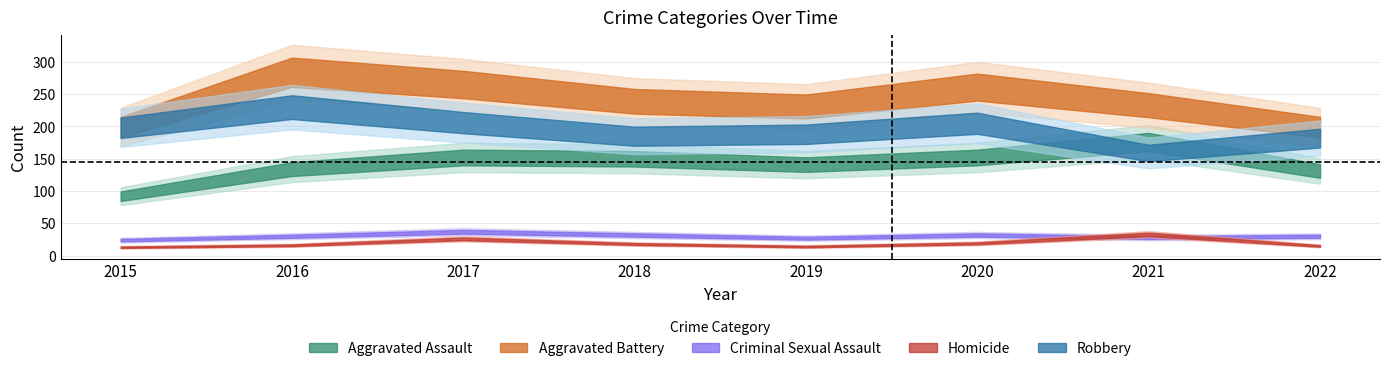

In Robbery, how many points are lower than both neighbors (excluding endpoints)?

2